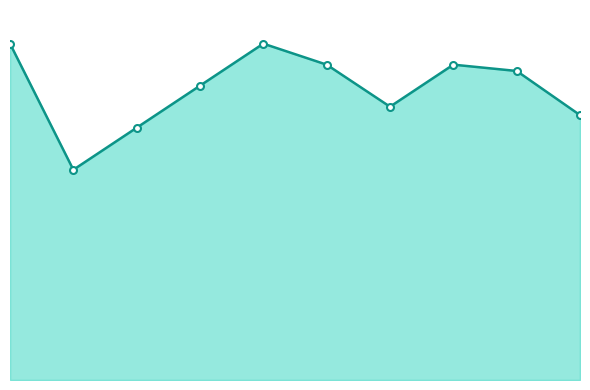

Does the chart have visible grid lines?

No